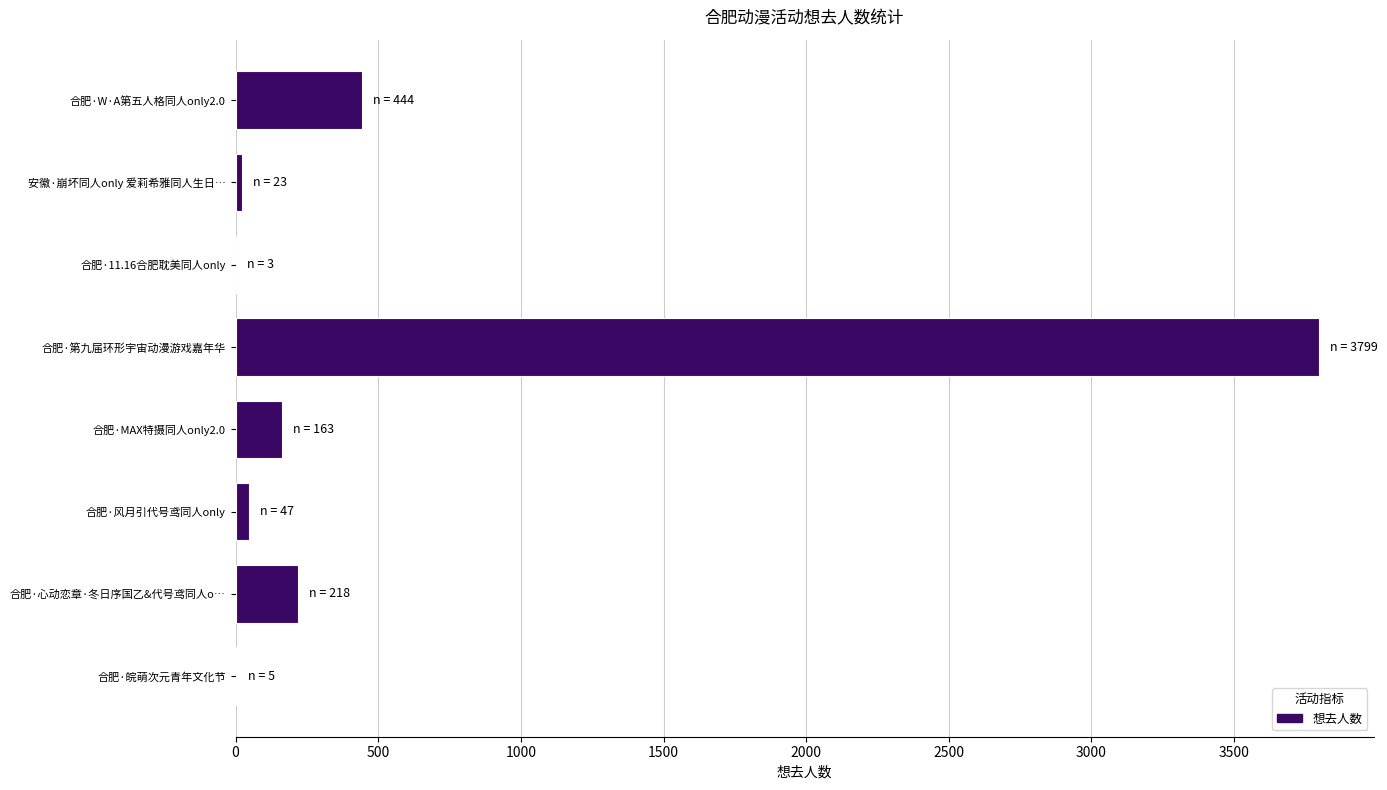

True or false: the data shows 218 at 合肥·心动恋章·冬日序国乙&代号鸢同人o….

True